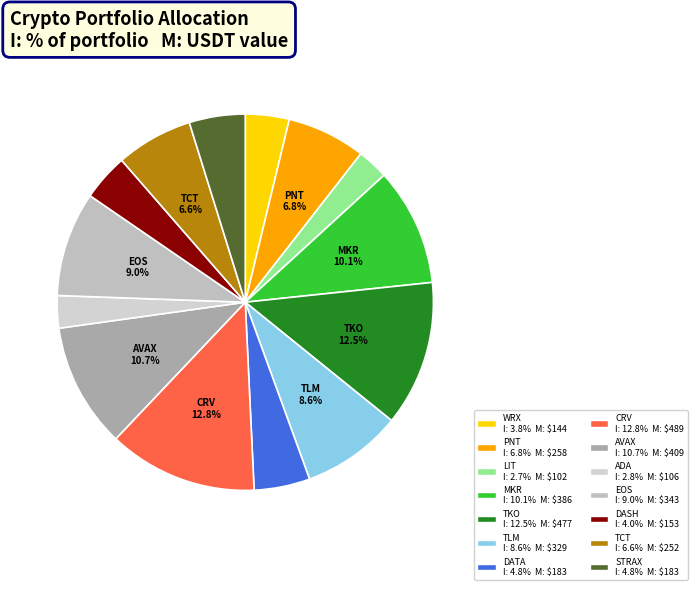

Which category has the smallest portion of the pie?

LIT